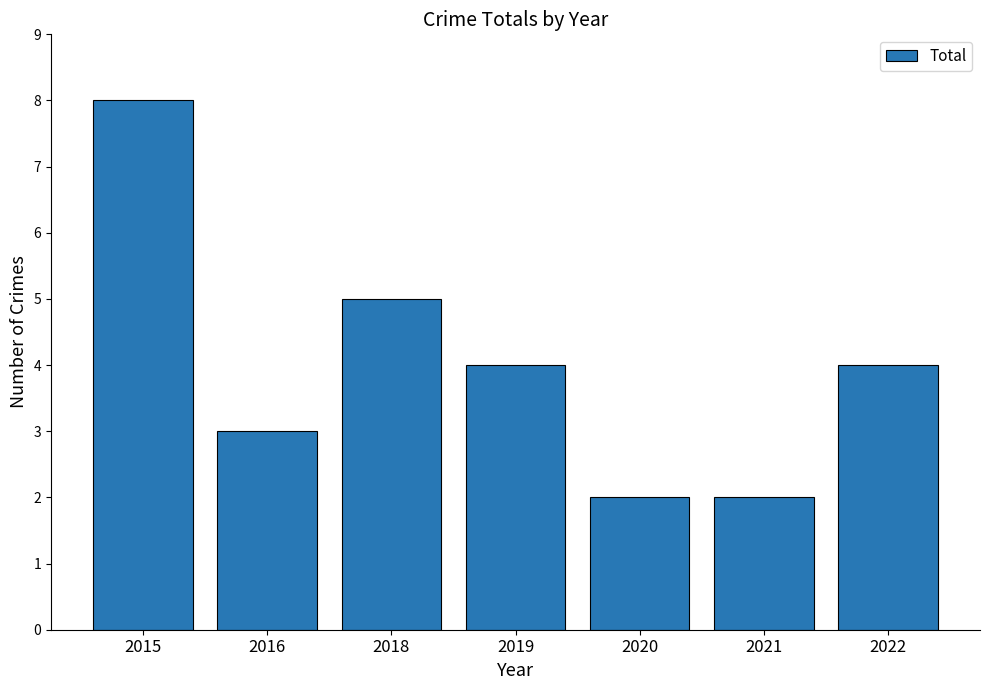

What is the change in value from 2015 to 2018?

-3